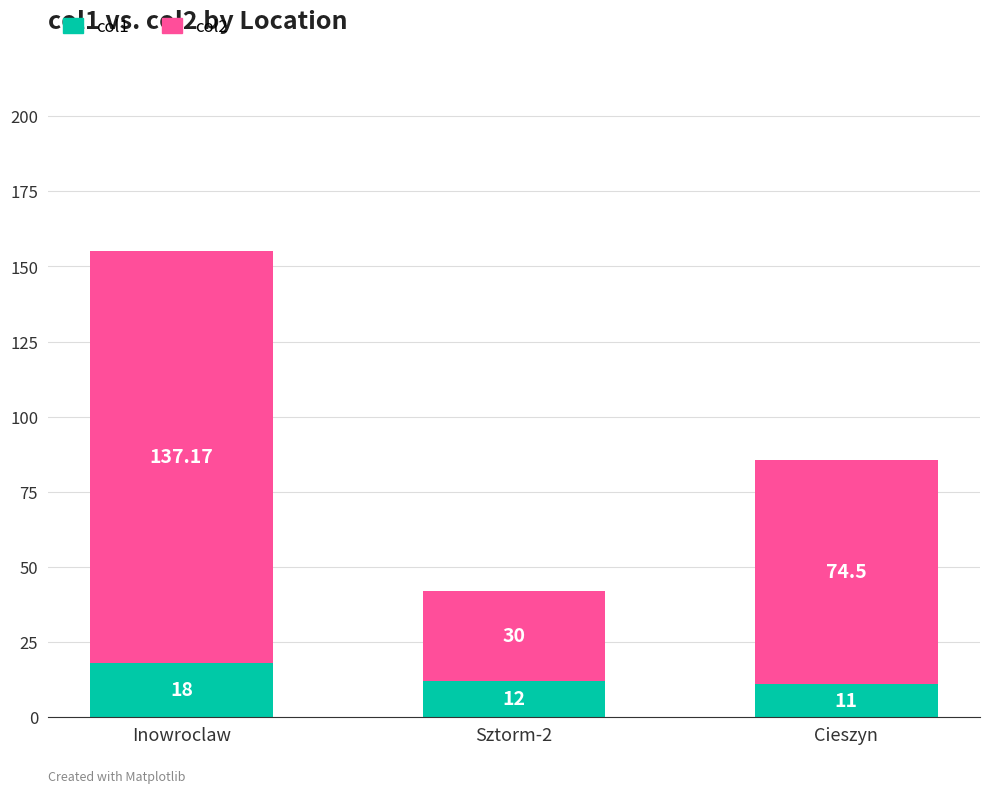

Where does the col1 series first go above 12?

Inowroclaw